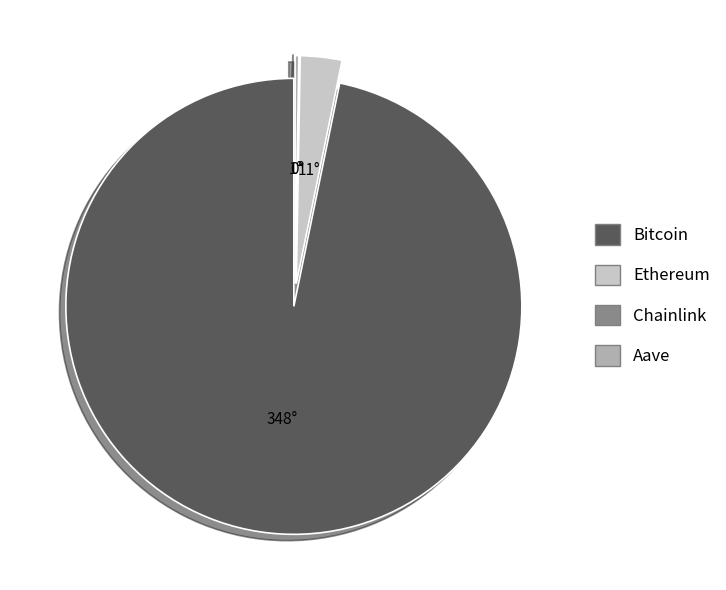

Does Bitcoin represent more than half of the total?

Yes